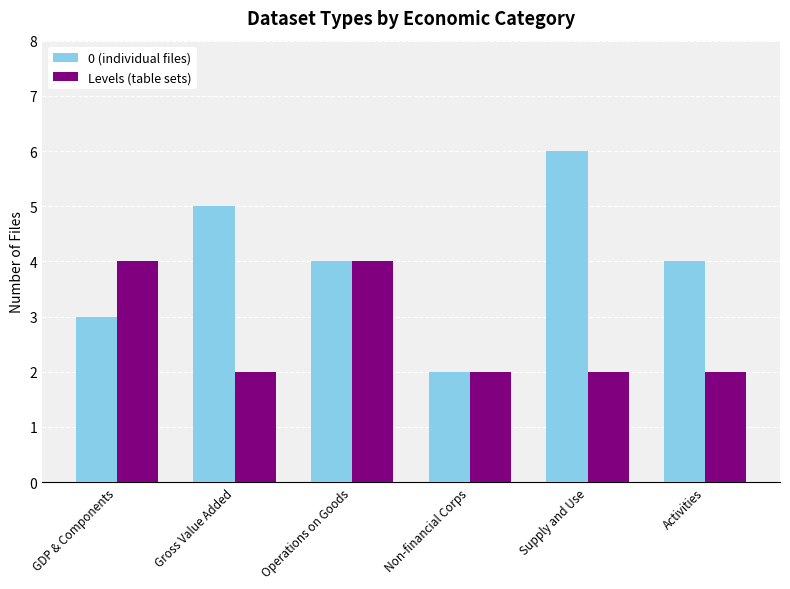

Rank the series by their average value, from highest to lowest.

0 (individual files), Levels (table sets)